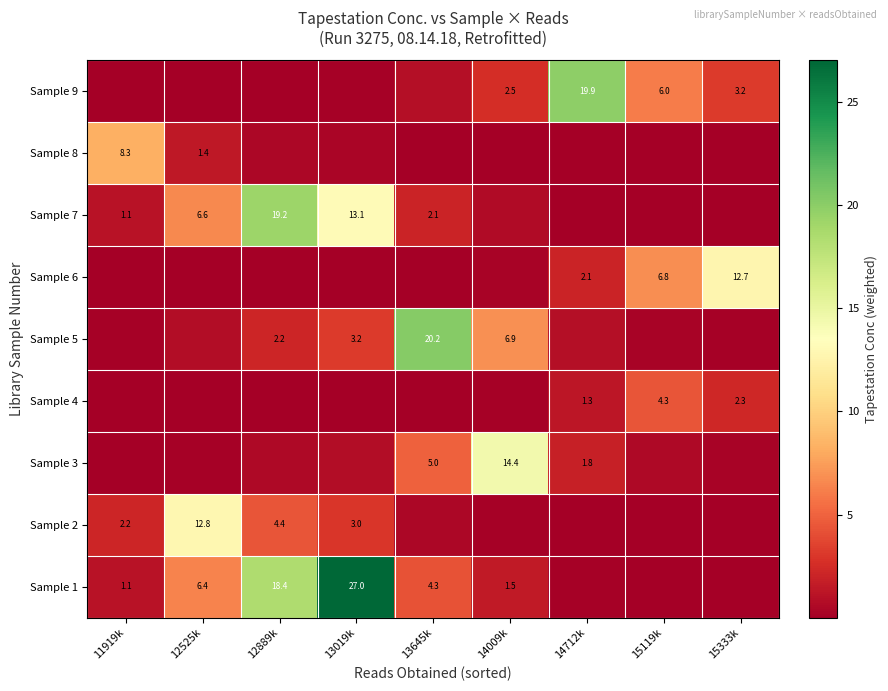

Is the value of Sample 8 at 11919k greater than the value of Sample 5 at 13645k?

No